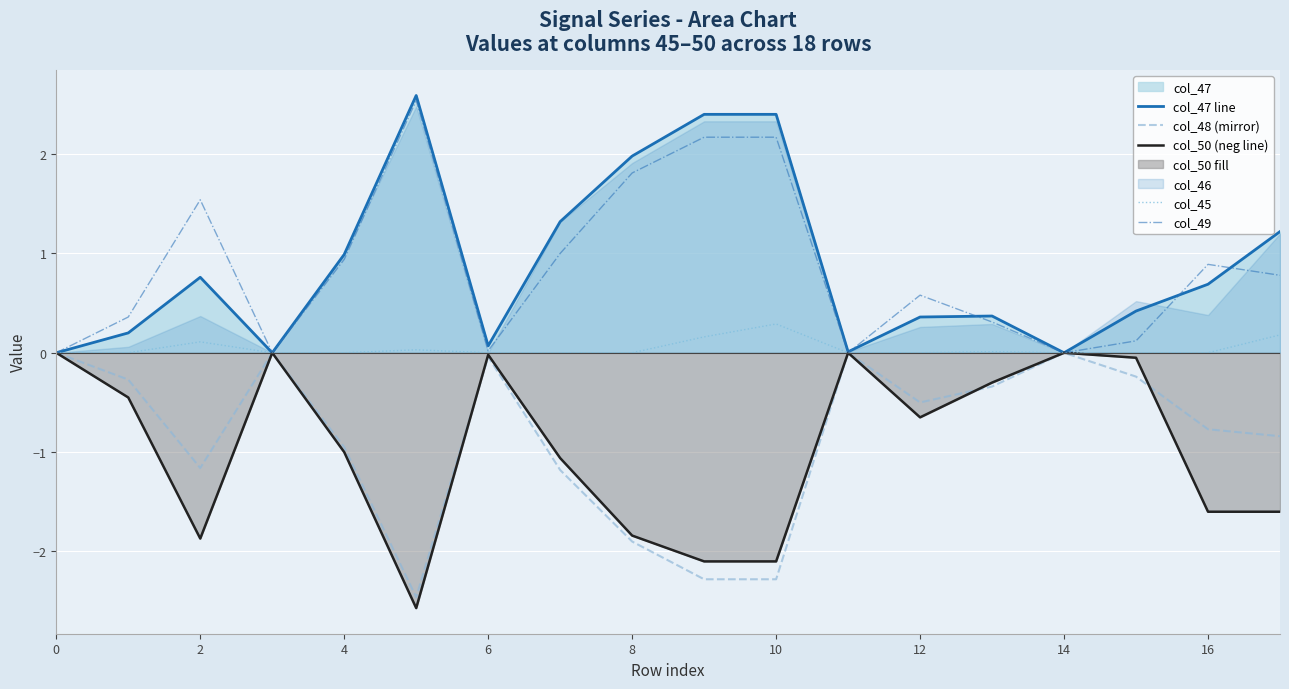

The value of col_45 at 4 is -0.2. True or false?

False